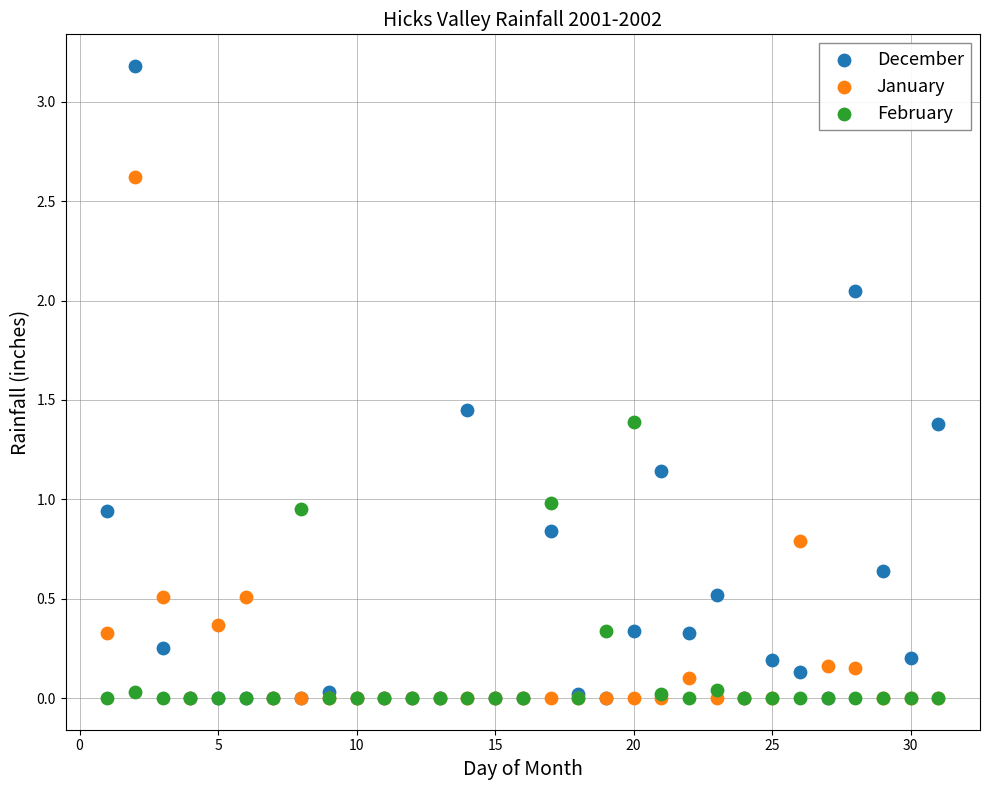

What are all the series names shown in the legend?

December, January, February